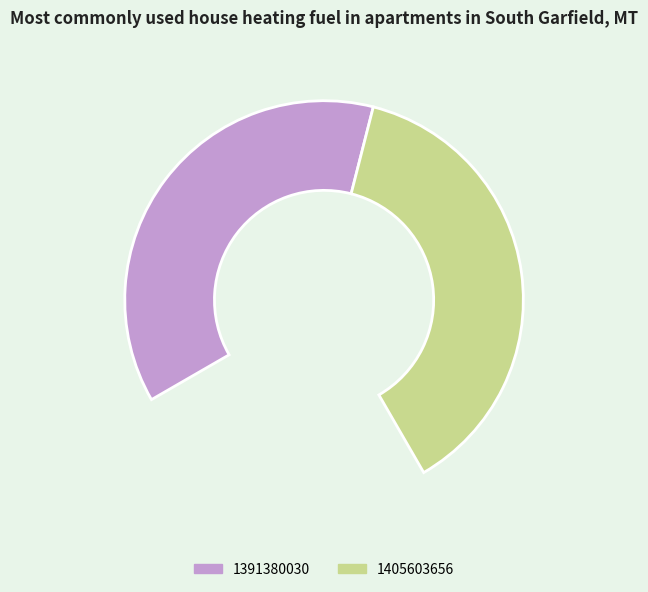

What is the majority slice?

1405603656